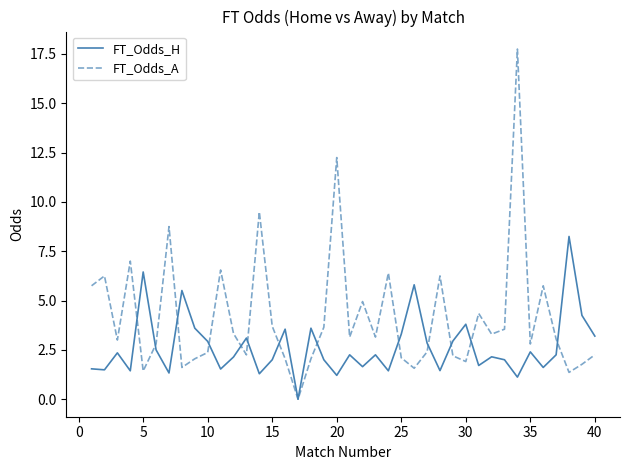

List the series in order of their peak value, highest first.

FT_Odds_A, FT_Odds_H